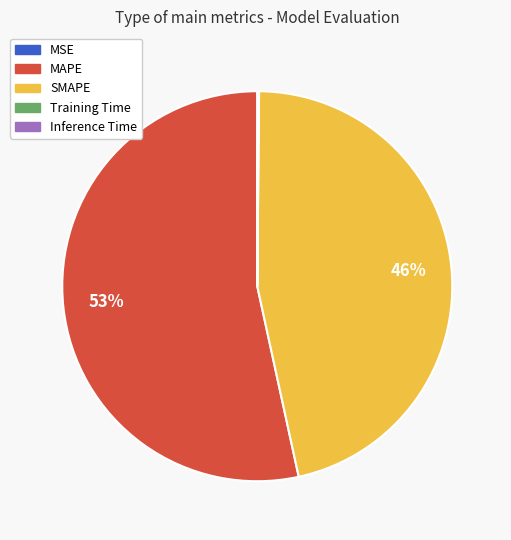

To the nearest percent, what is the average slice percentage?

20%